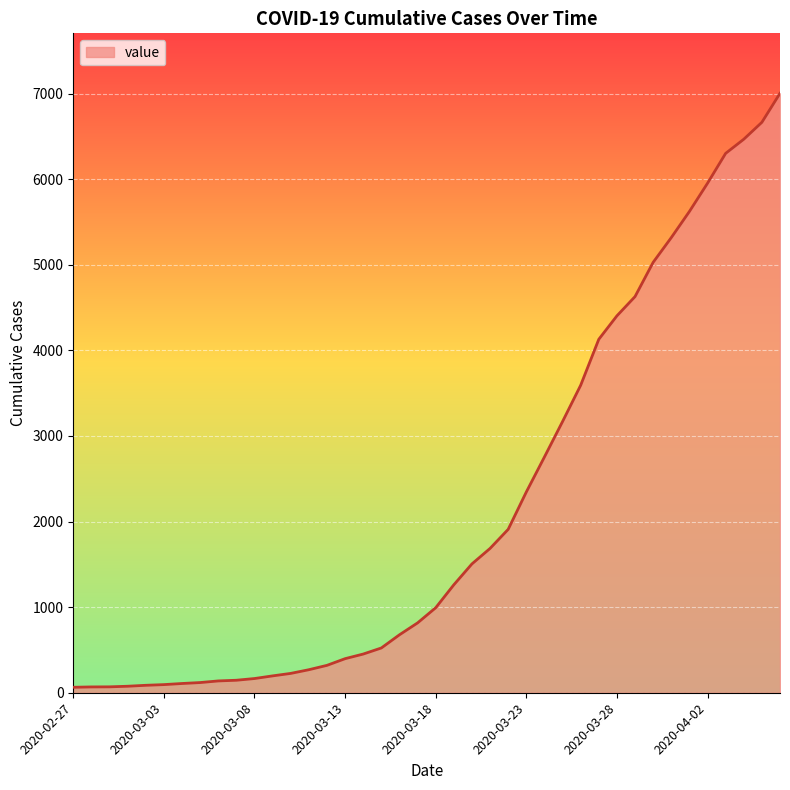

What is the greatest value displayed?

7003